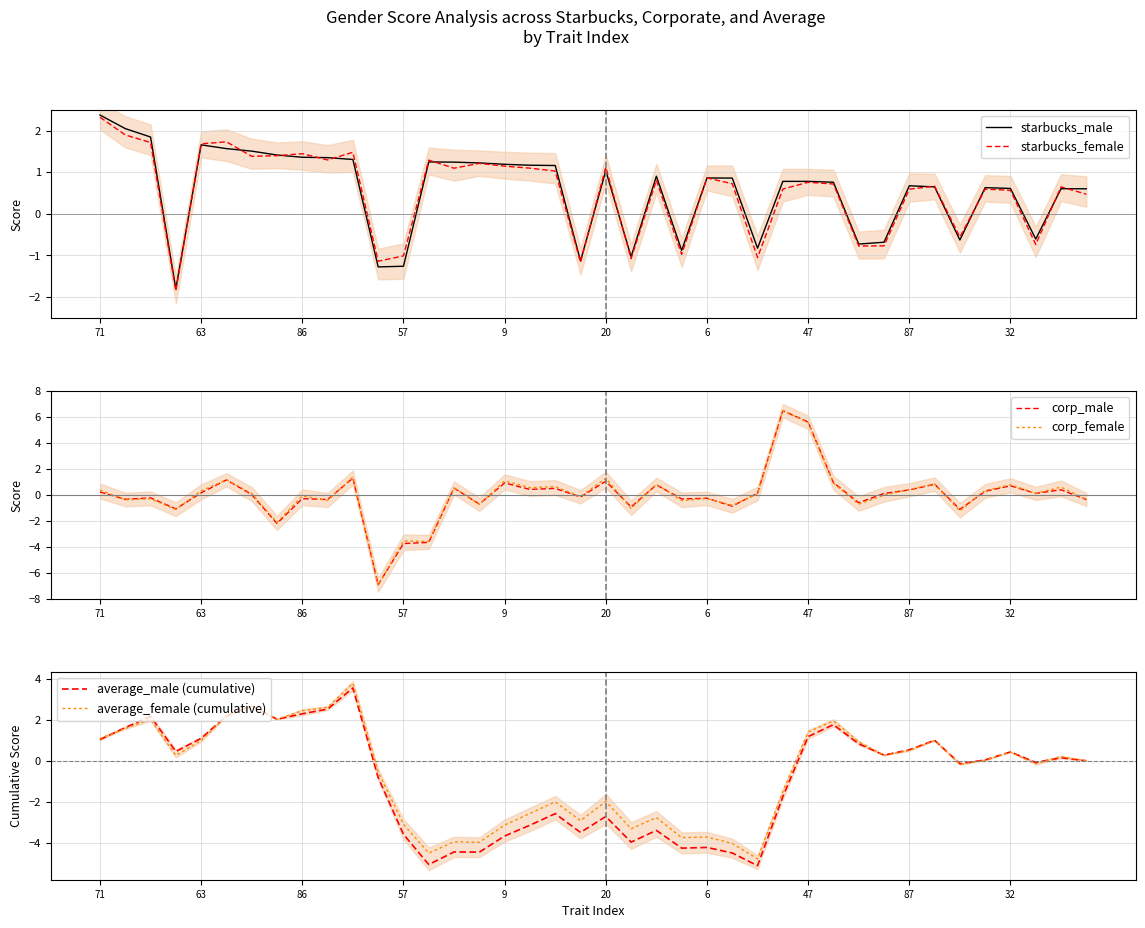

What is the difference between the starbucks_female values at 87 and 32?

0.0